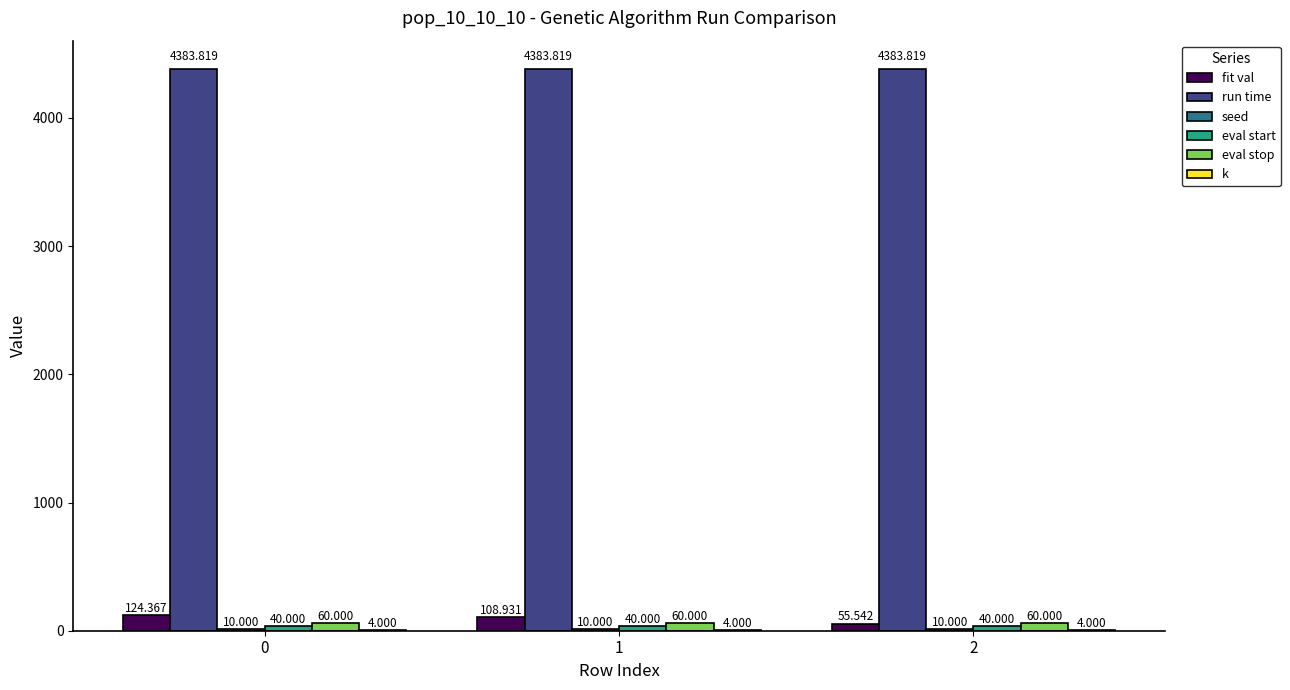

Are the bars horizontal?

No